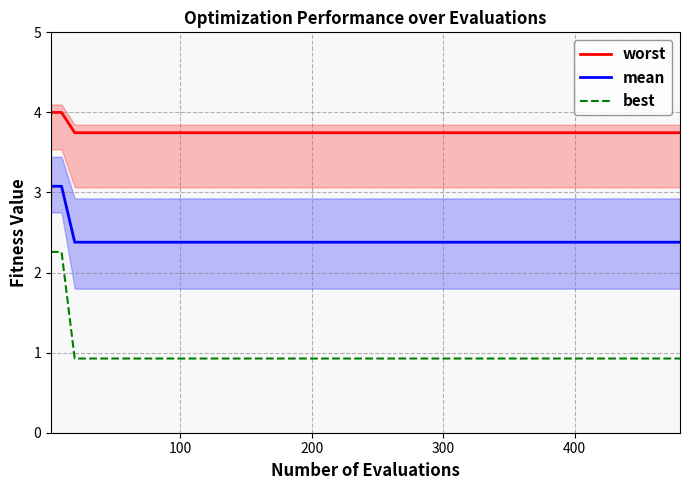

Is it true that best equals 1.3 at 300?

False